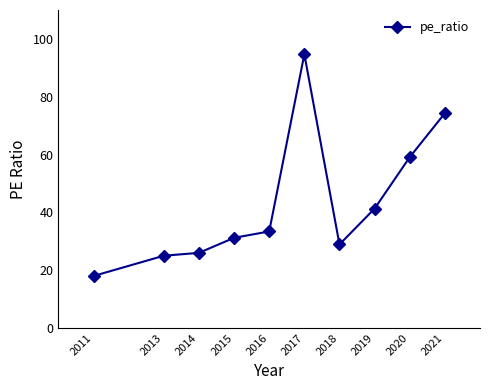

What is the difference between the values at 2017 and 2014?

68.7